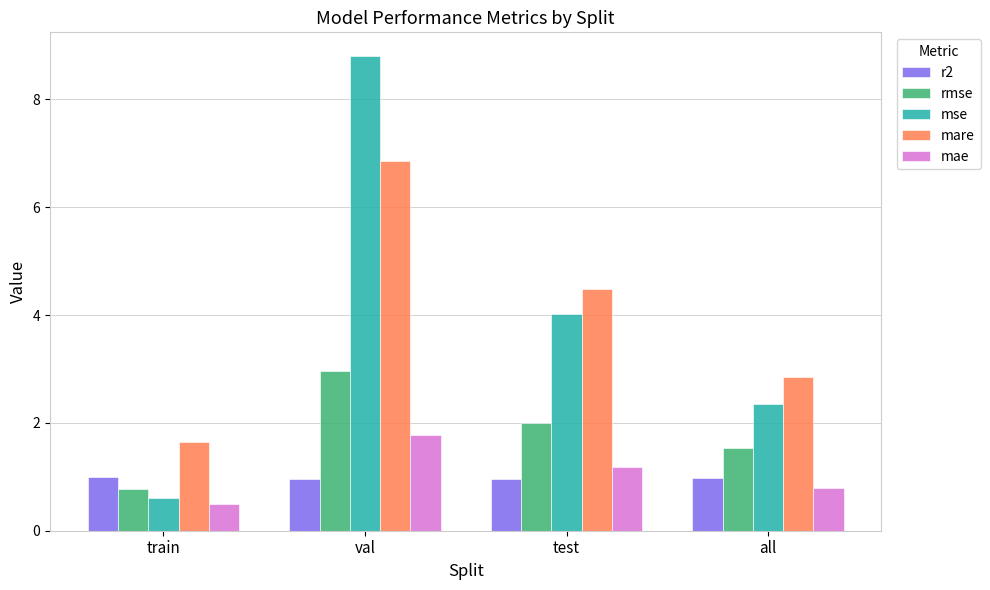

How many bars are there in total?

20